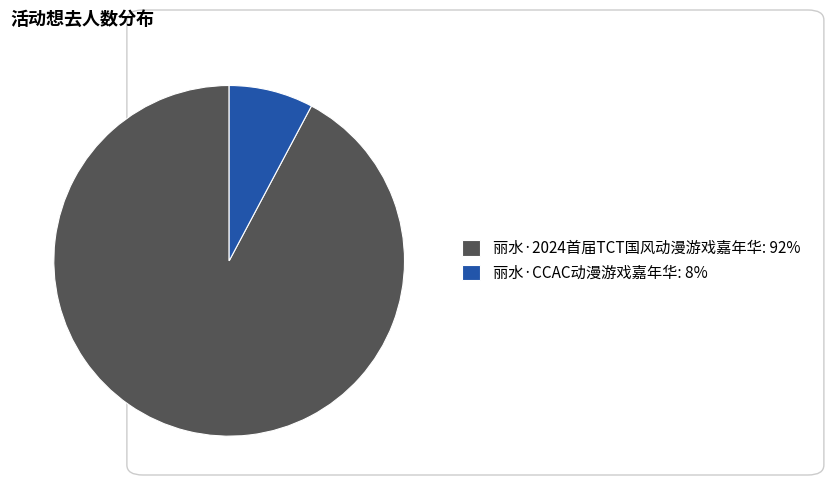

Which category has the biggest portion of the pie?

丽水·2024首届TCT国风动漫游戏嘉年华